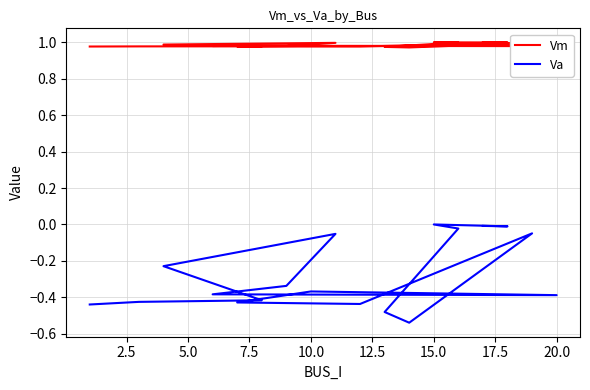

At which category is the sum across all series the highest?

15